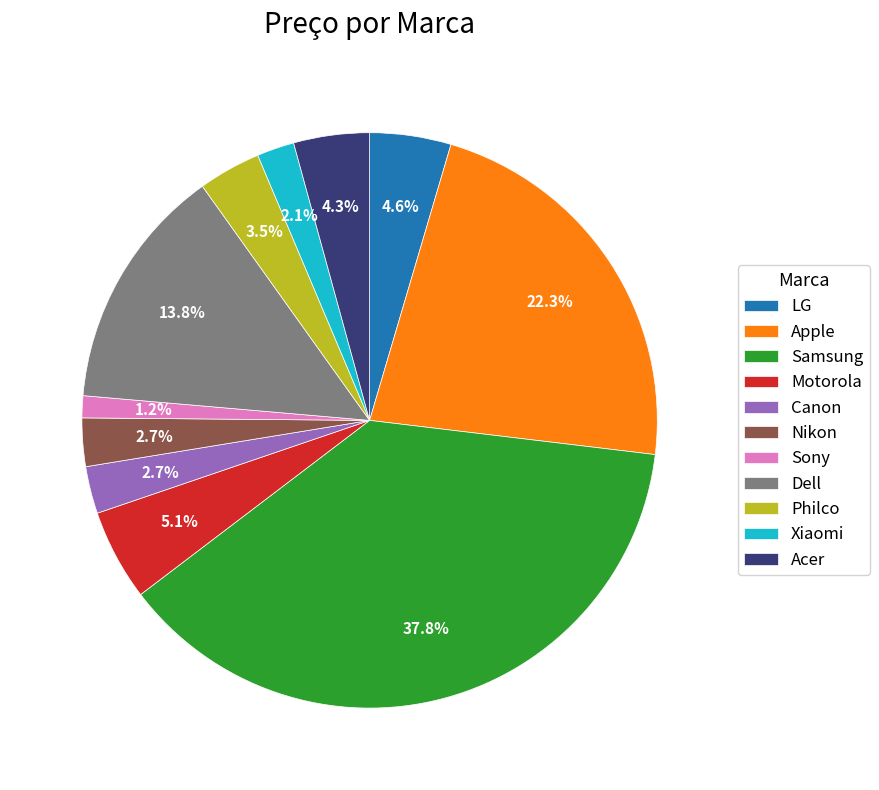

True or false: Samsung accounts for 46% of the total.

False